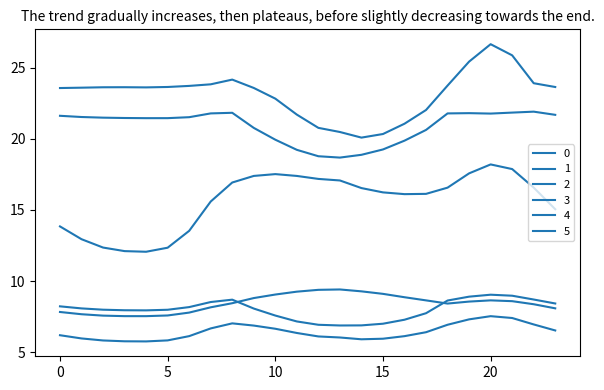

At which category does 1 reach its first local peak?

13